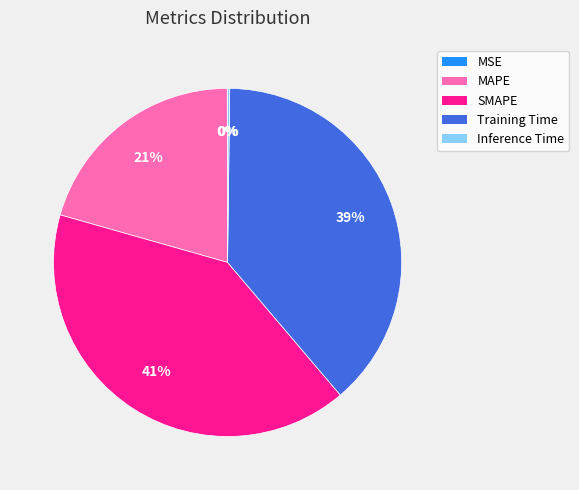

What is the largest slice in the pie chart?

SMAPE